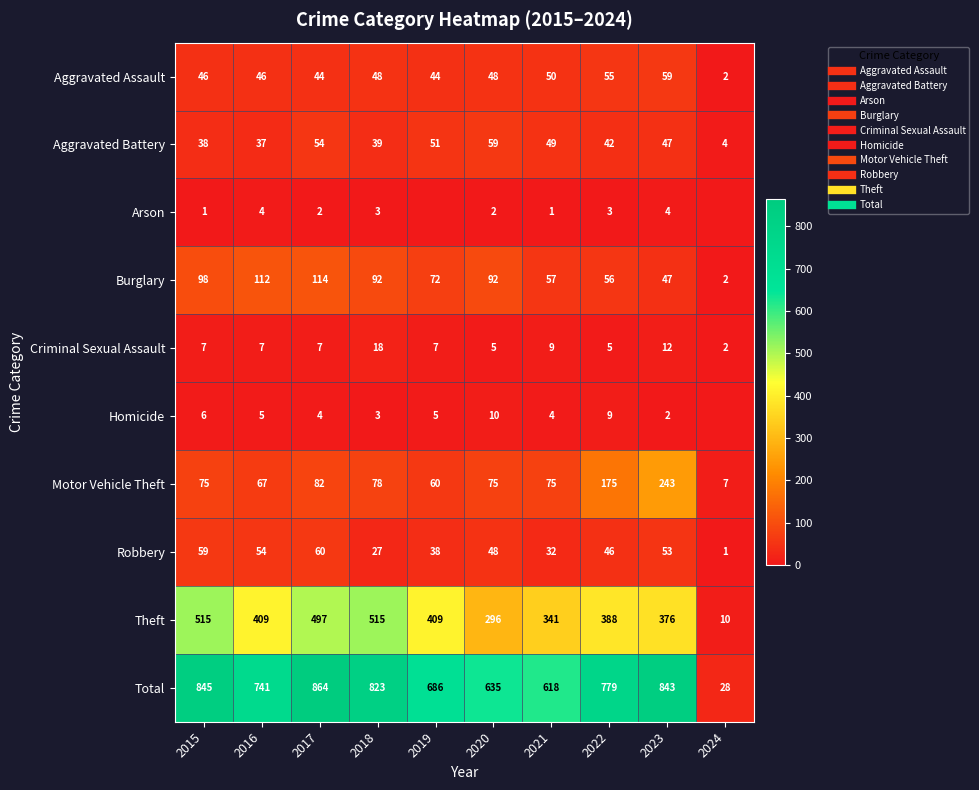

Which series changed the most between 2019 and 2024?

Total